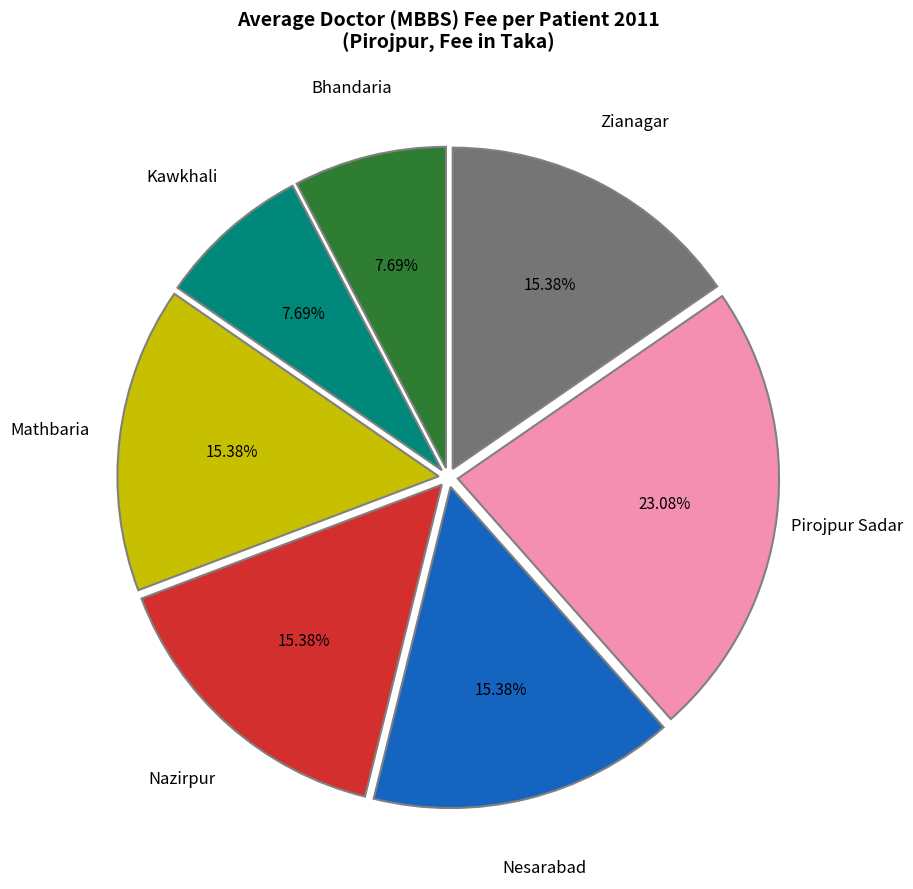

Does any single category account for the majority?

No